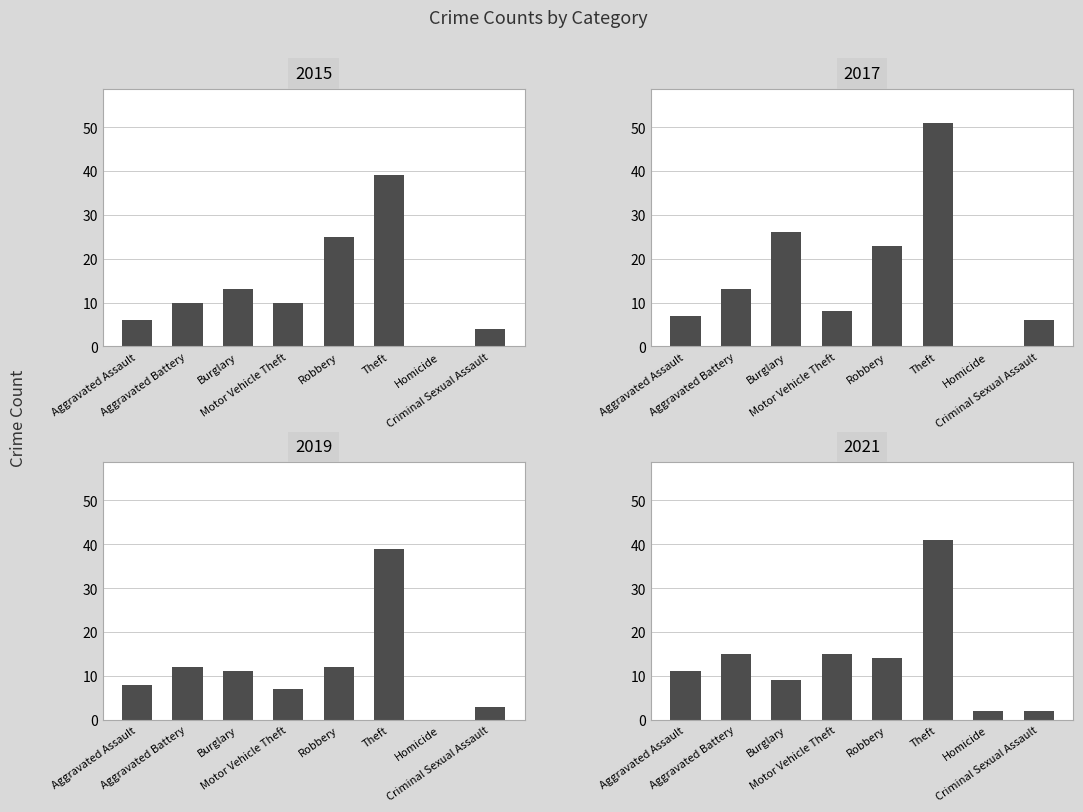

At which category is the sum across all series the highest?

Theft